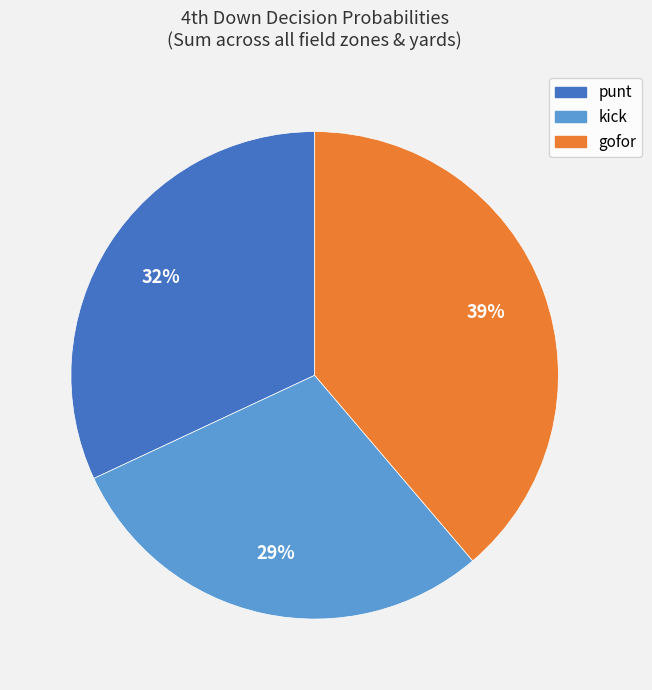

Which category has the biggest portion of the pie?

gofor